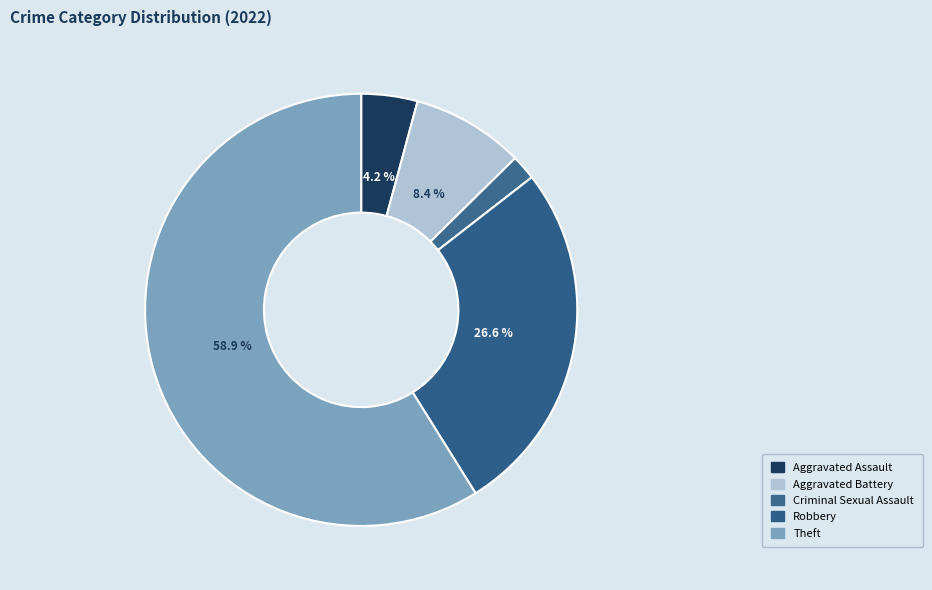

The Aggravated Assault slice represents 1% of the pie. True or false?

False